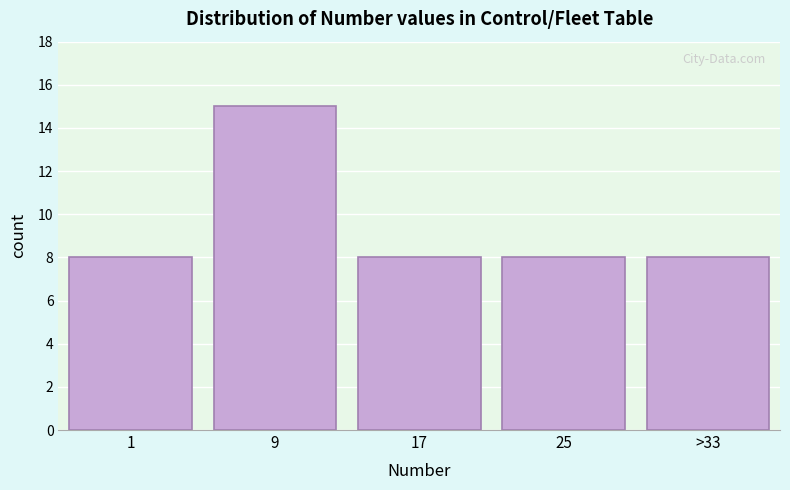

Reading left to right, list all the values displayed in this chart.

1=8	9=15	17=8	25=8	>33=8